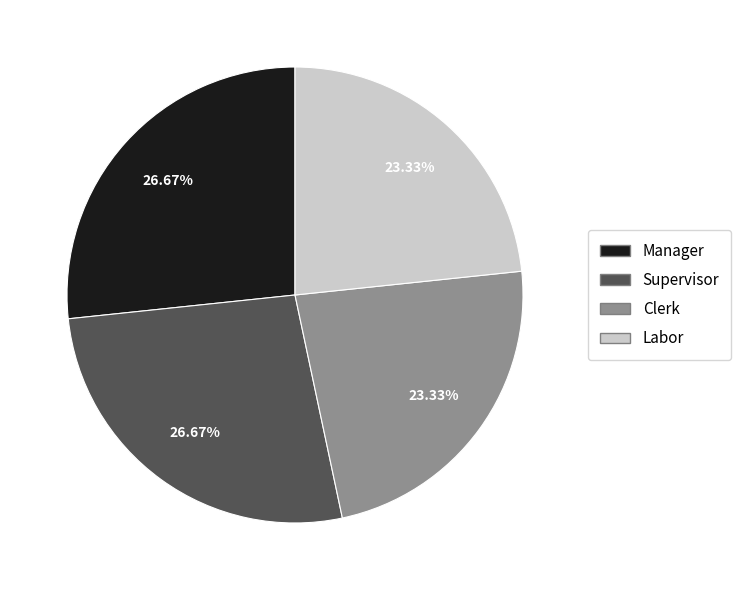

Do Clerk and Labor together represent more than half of the pie?

No